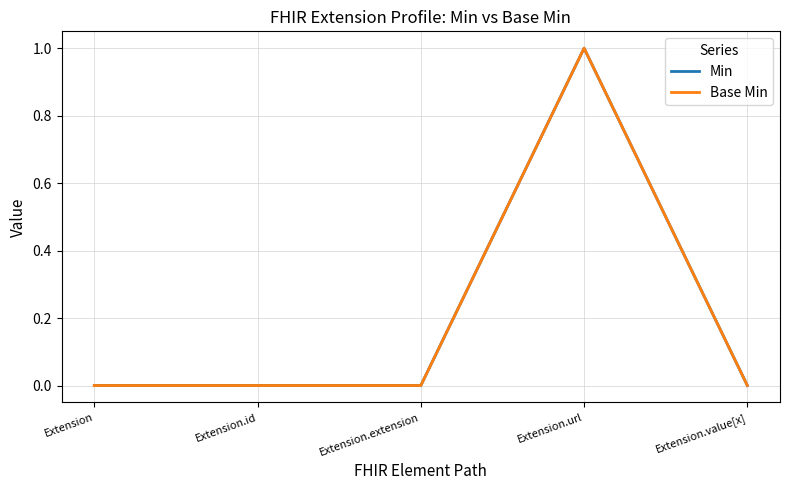

Reading left to right, transcribe all the data shown in this chart.

Min: Extension=0	Extension.id=0	Extension.extension=0	Extension.url=1	Extension.value[x]=0
Base Min: Extension=0	Extension.id=0	Extension.extension=0	Extension.url=1	Extension.value[x]=0